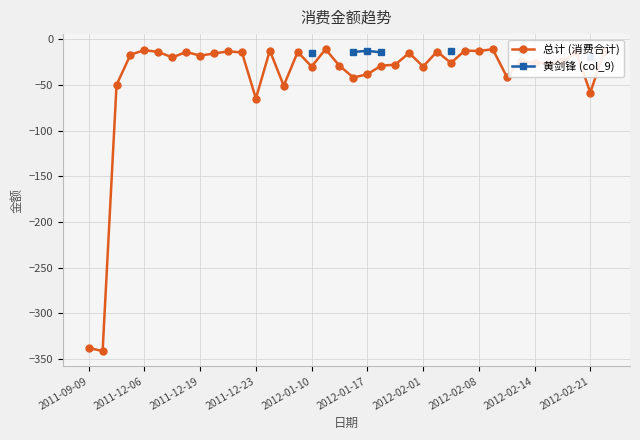

True or false: 黄剑锋 (col_9) and 总计 (消费合计) cross at least once.

False